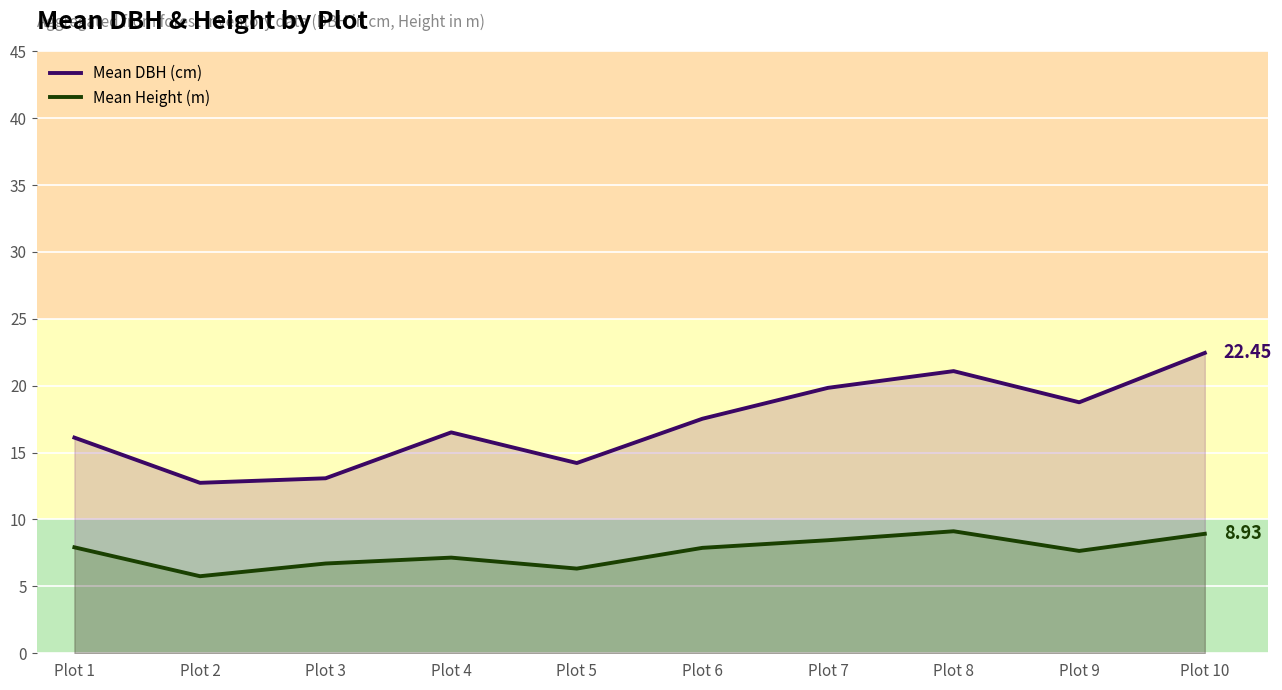

Reading right to left, transcribe all the data shown in this chart.

Mean DBH (cm): Plot 10=22.4	Plot 9=18.8	Plot 8=21.1	Plot 7=19.8	Plot 6=17.5	Plot 5=14.2	Plot 4=16.5	Plot 3=13.1	Plot 2=12.7	Plot 1=16.1
Mean Height (m): Plot 10=8.9	Plot 9=7.7	Plot 8=9.1	Plot 7=8.4	Plot 6=7.9	Plot 5=6.3	Plot 4=7.2	Plot 3=6.7	Plot 2=5.8	Plot 1=7.9